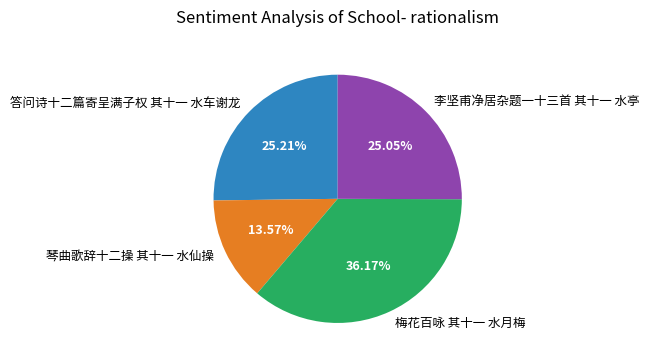

Does any single category account for the majority?

No